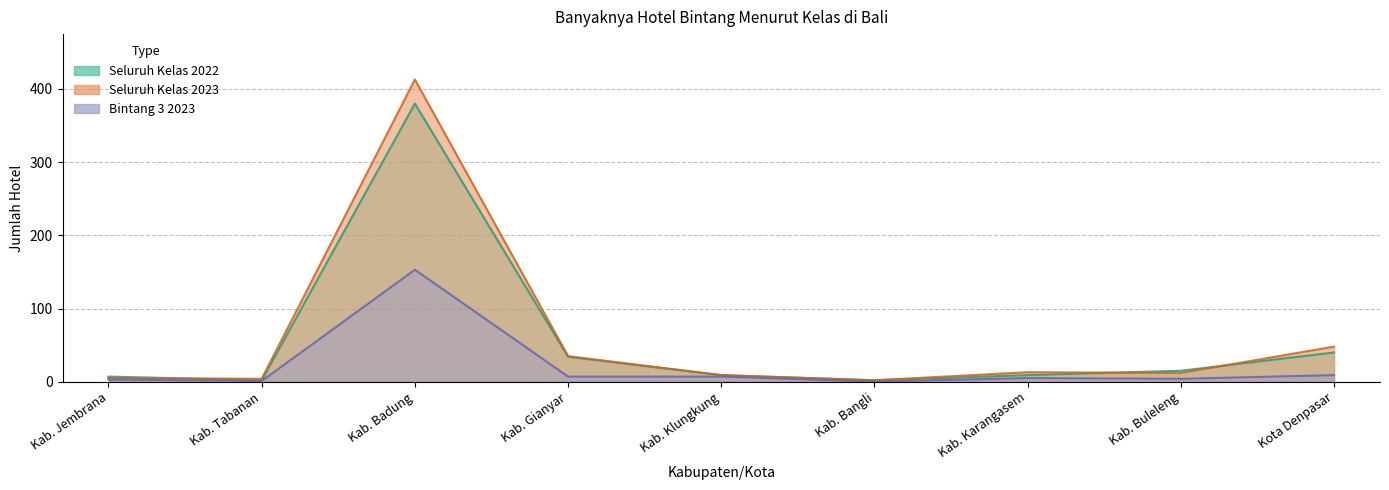

Where is Seluruh Kelas 2023 nearest to the value 207?

Kota Denpasar